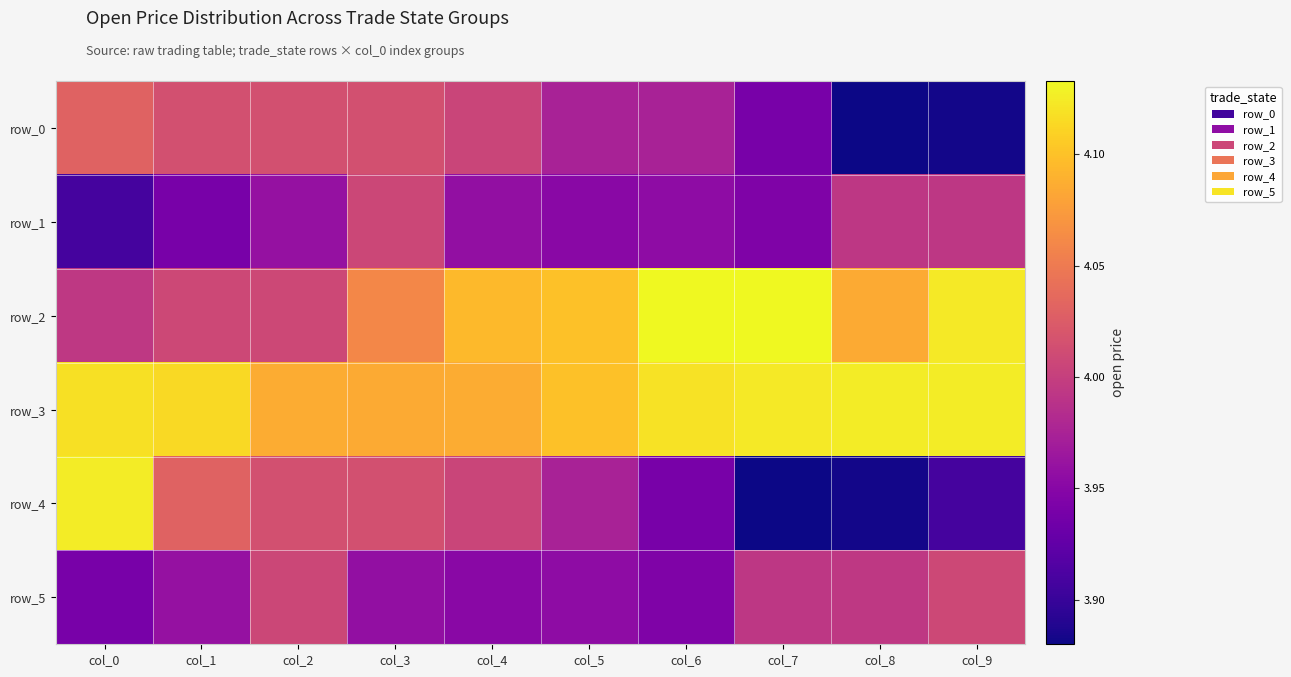

Is the value of row_2 at col_8 greater than the value of row_4 at col_9?

Yes